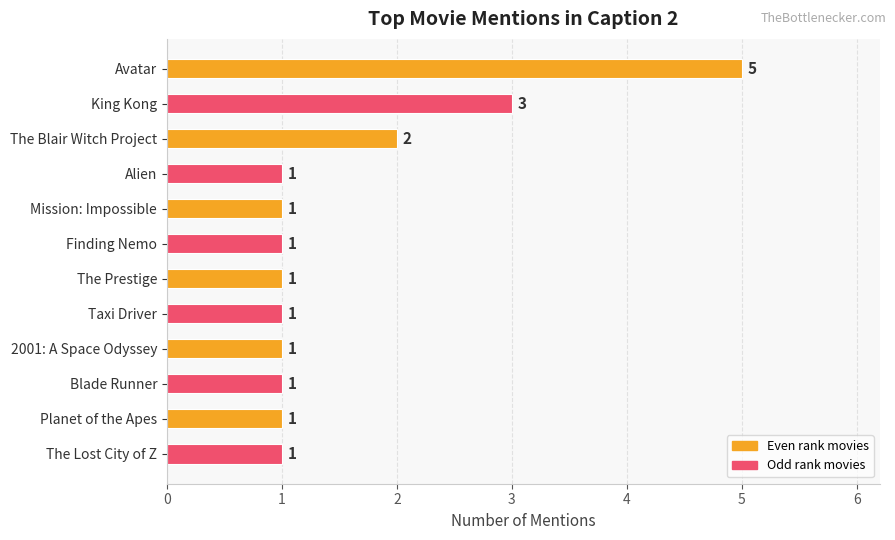

What is the ratio of the value at The Lost City of Z to the value at Finding Nemo?

1.0